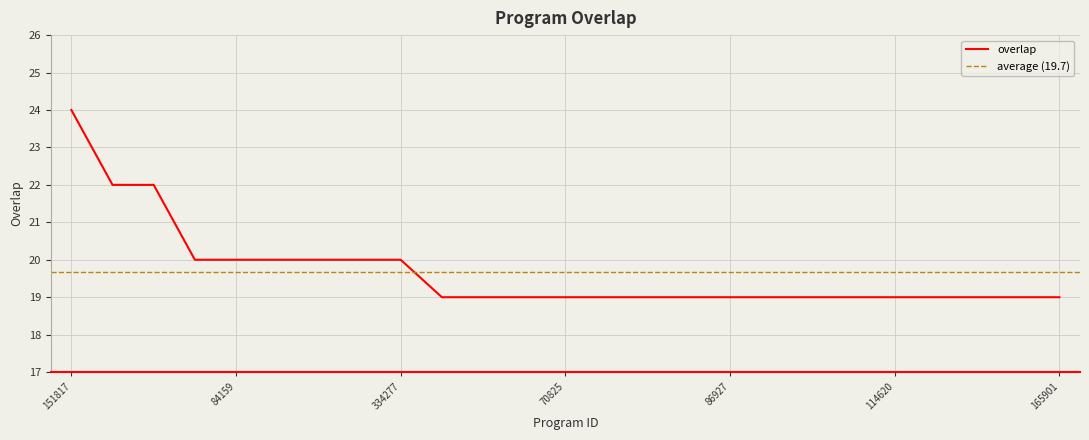

Reading left to right, list all the values displayed in this chart.

24	22	22	20	20	20	20	20	20	19	19	19	19	19	19	19	19	19	19	19	19	19	19	19	19